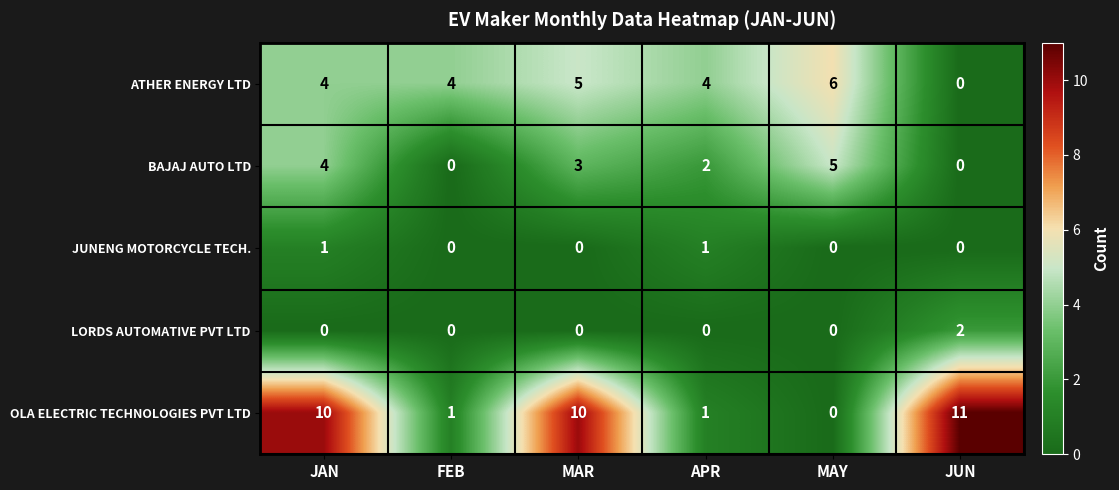

Between MAR and APR, which series saw the biggest shift?

OLA ELECTRIC TECHNOLOGIES PVT LTD